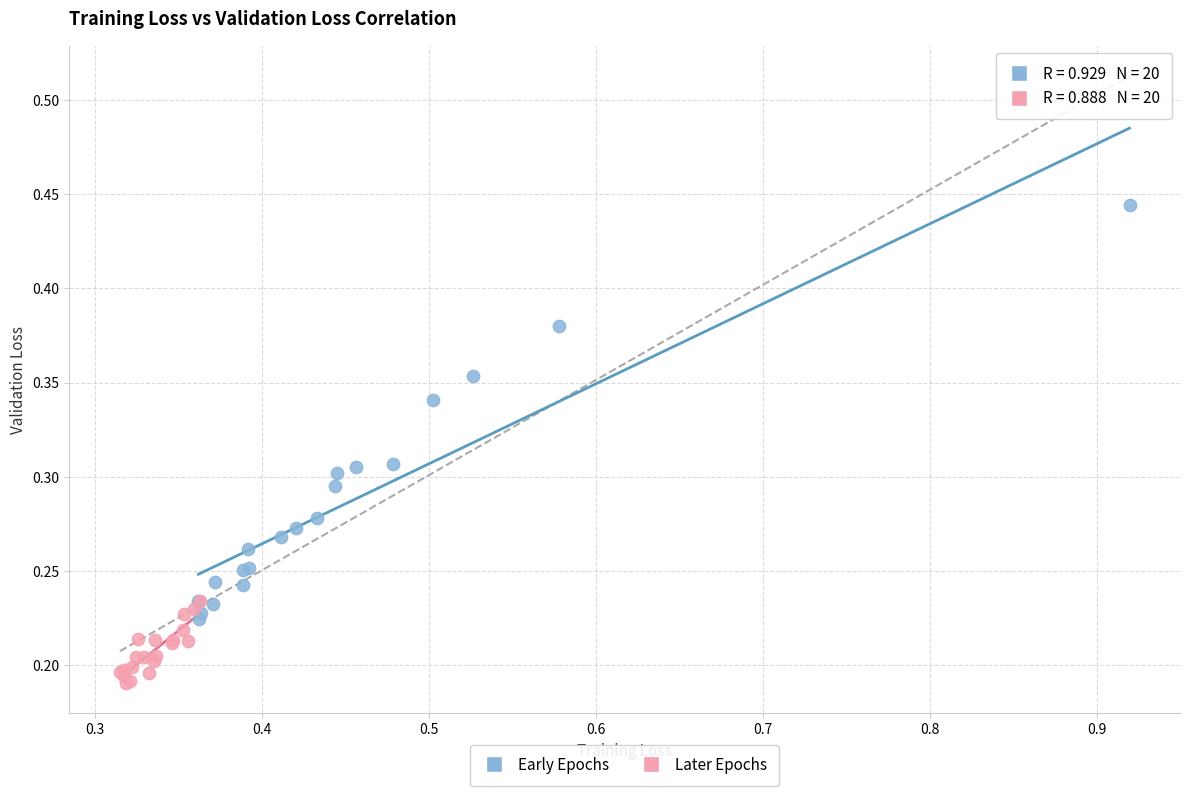

Which series reaches the minimum Y coordinate?

Later Epochs